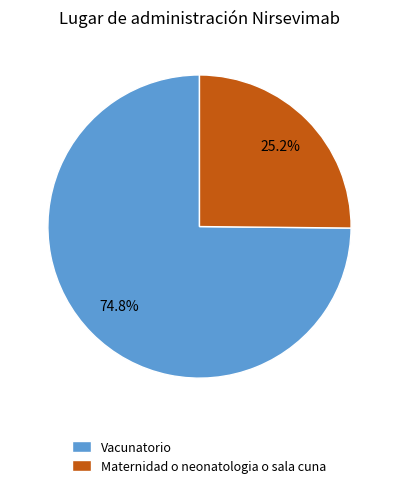

To the nearest percent, what portion does Maternidad o neonatologia o sala cuna represent?

25%